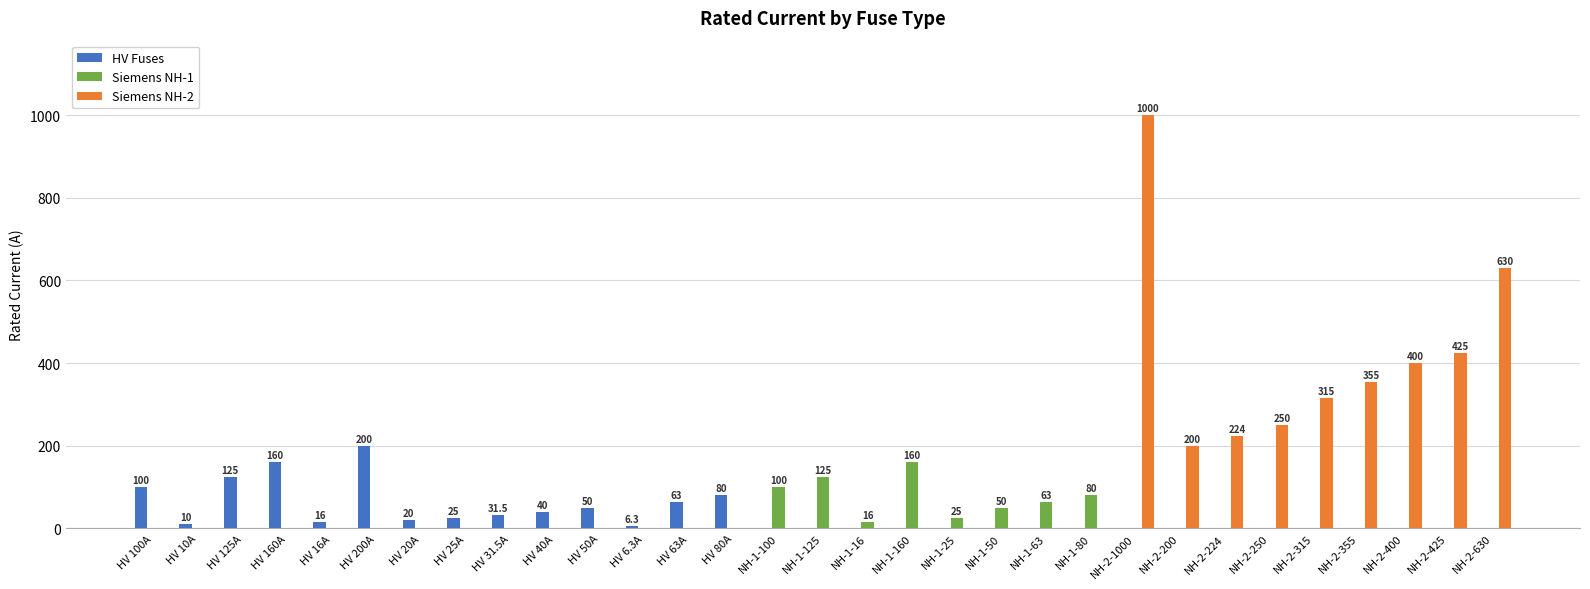

How many categories are shown in the chart?

31